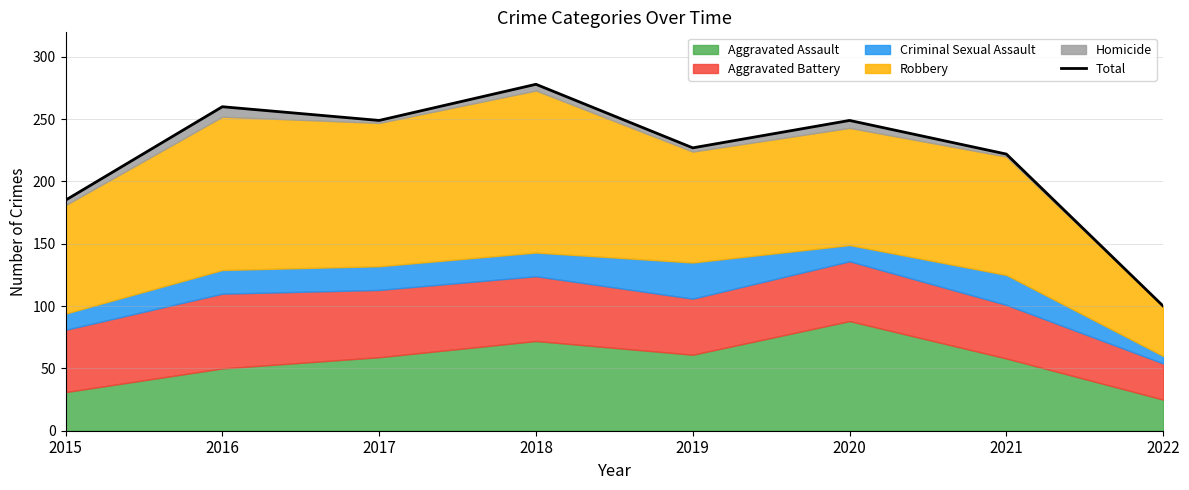

List the labels in order of value, smallest first.

2022, 2015, 2021, 2019, 2017, 2020, 2016, 2018